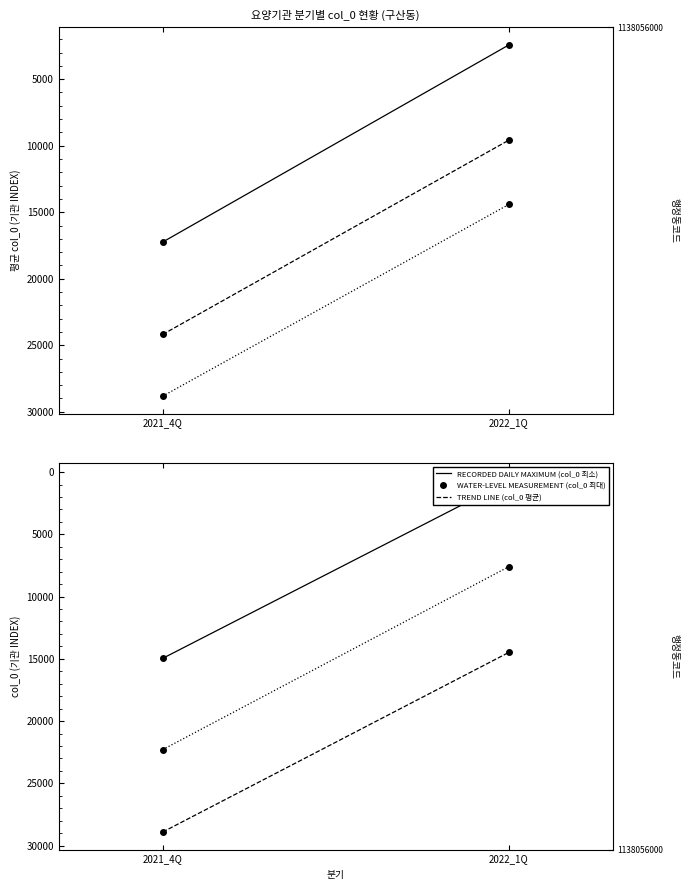

Reading right to left, transcribe all the data shown in this chart.

치과의원: 2429.1	17244.0
의원: 9587.6	24189.6
병원/요양병원: 14418.0	28829.5
최소 col_0: 707.0	14960.0
최대 col_0: 14485.0	28905.0
평균 col_0: 7600.6	22287.1